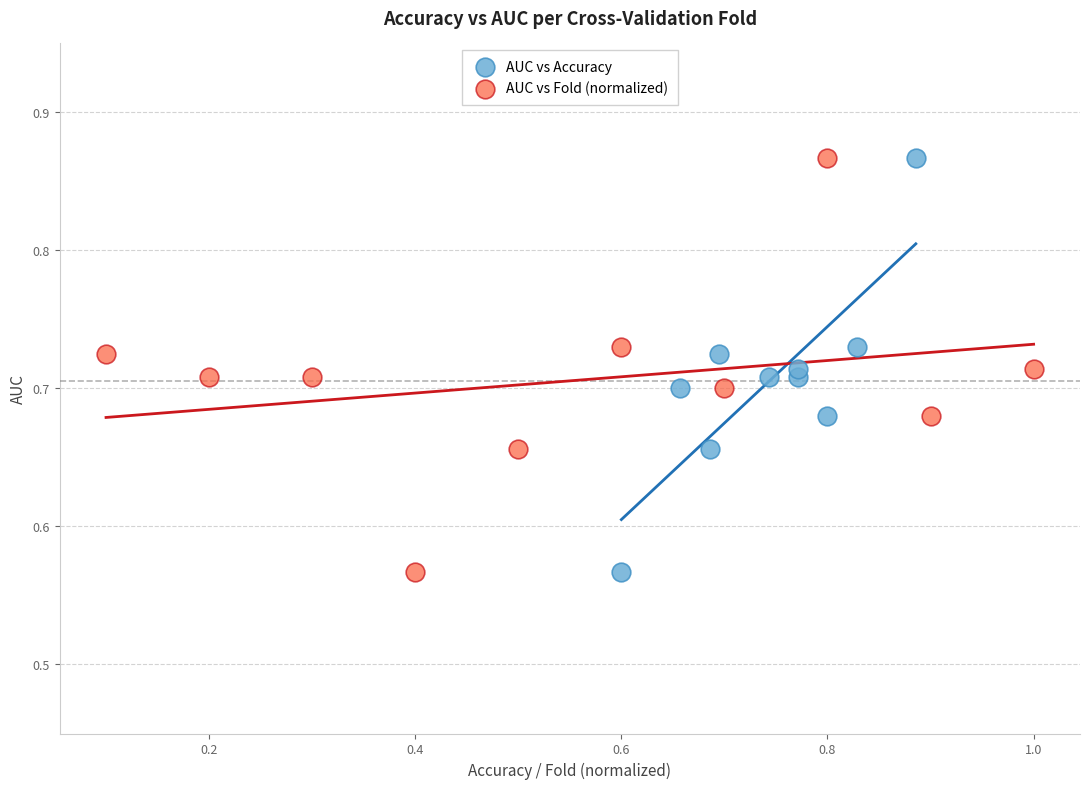

What are all the series names shown in the legend?

AUC vs Accuracy, AUC vs Fold (normalized)